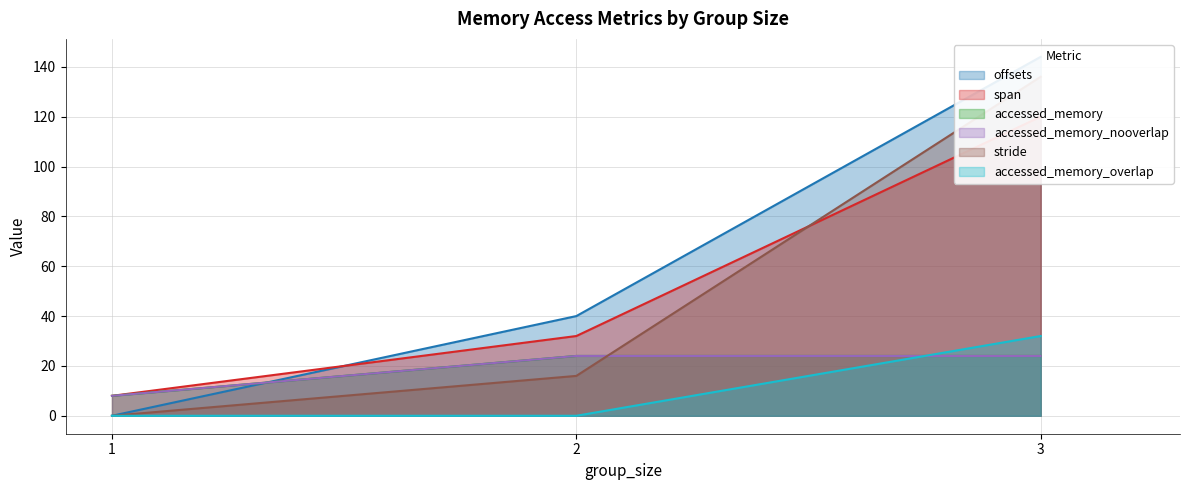

Between 1 and 1, which is larger?

1